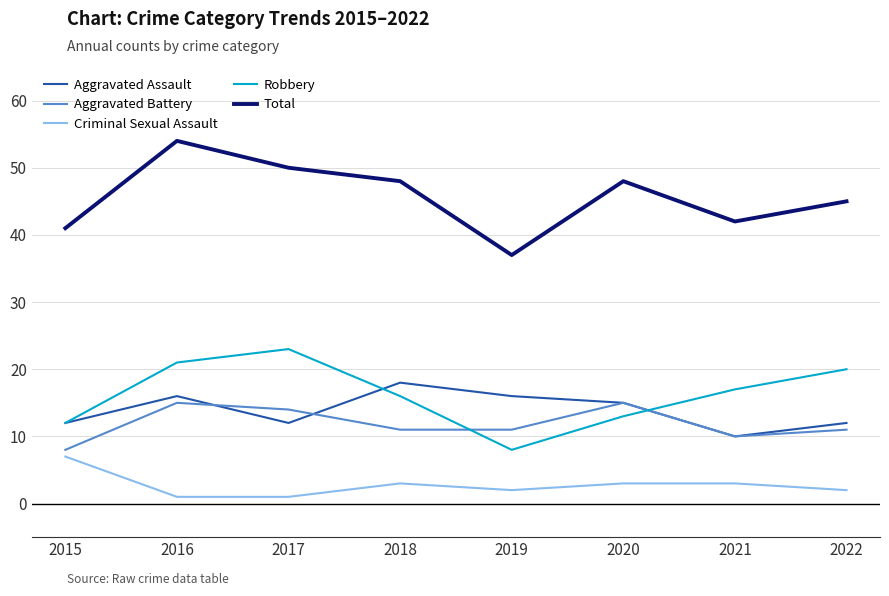

What are all the series names shown in the legend?

Aggravated Assault, Aggravated Battery, Criminal Sexual Assault, Robbery, Total